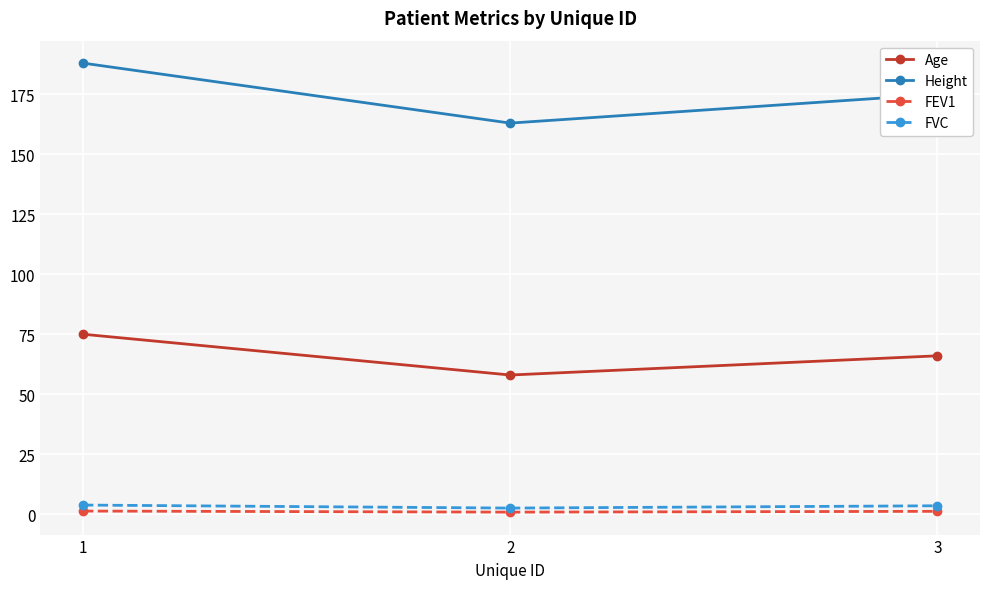

How many lines are shown in the chart?

4